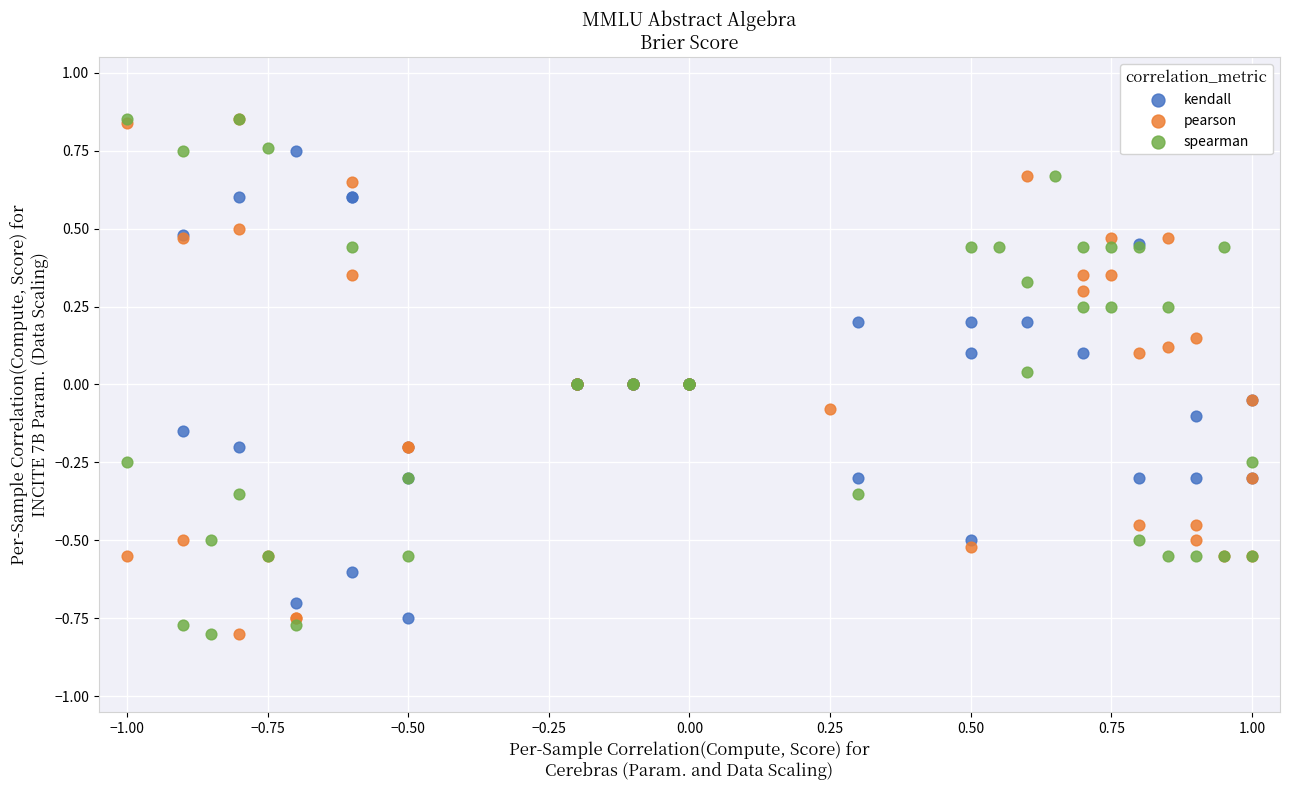

What are all the series names shown in the legend?

kendall, pearson, spearman